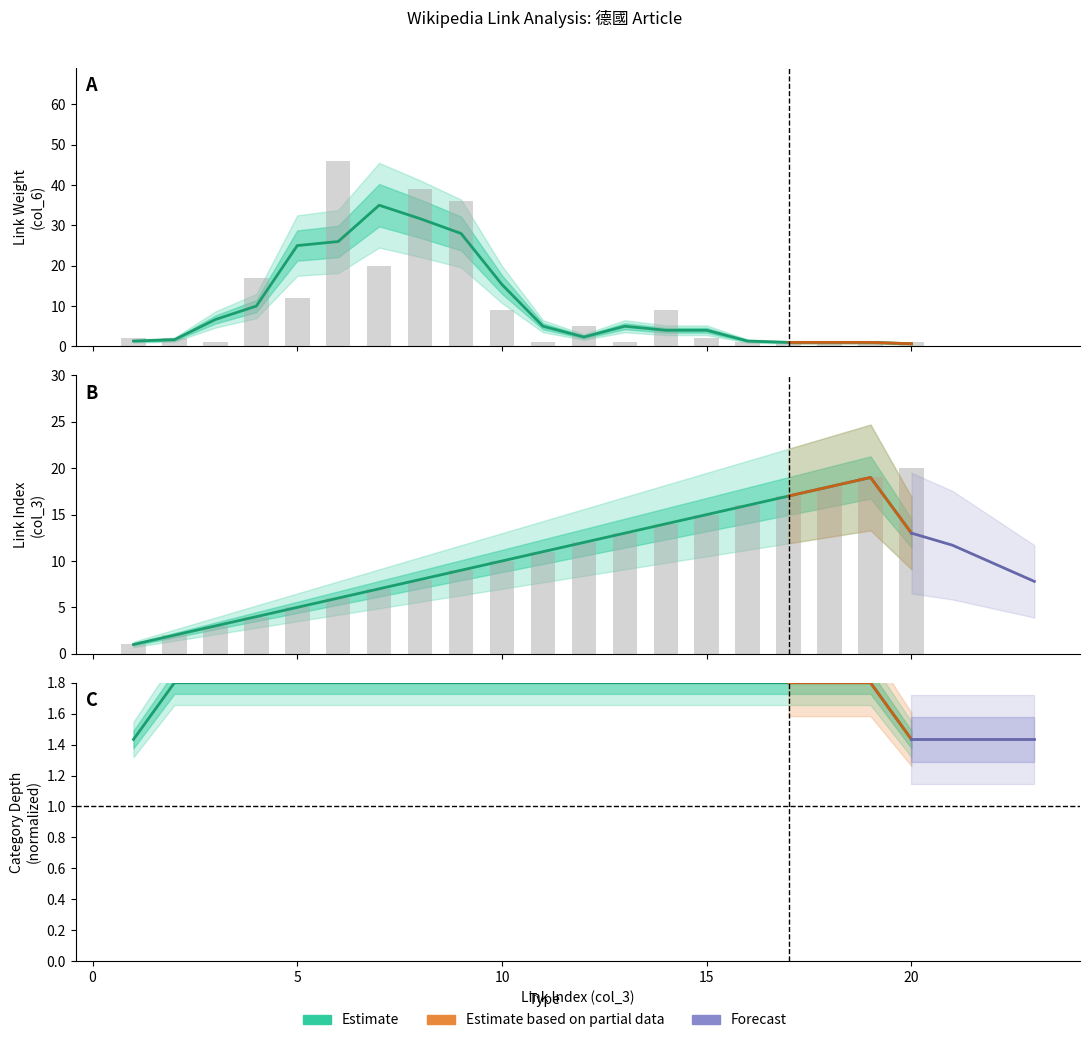

What is the minimum value for col_3 (Link Index)?

1